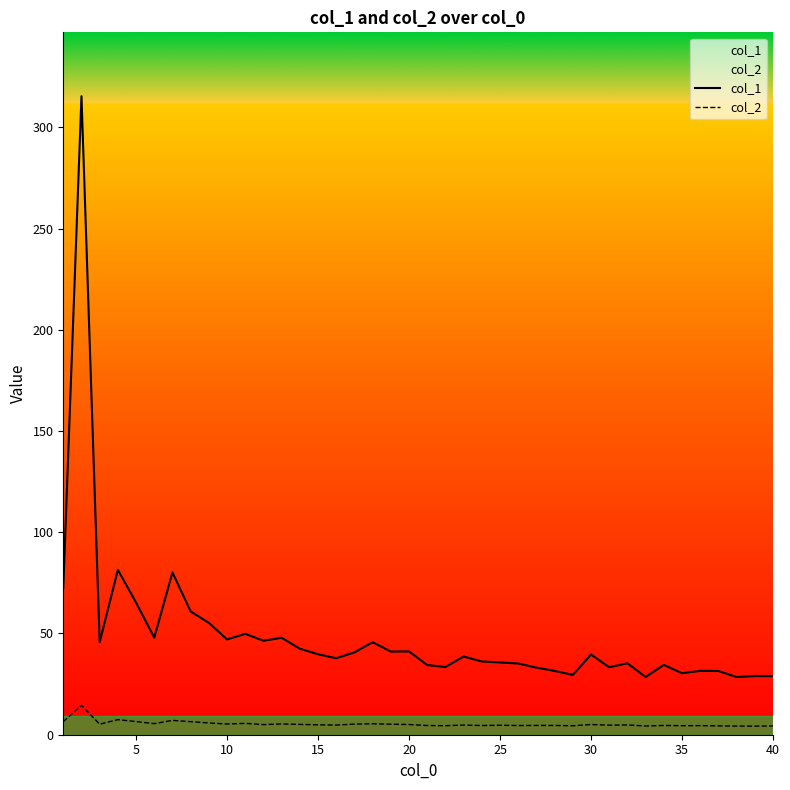

What is the difference between the col_1 values at 12 and 38?

18.9